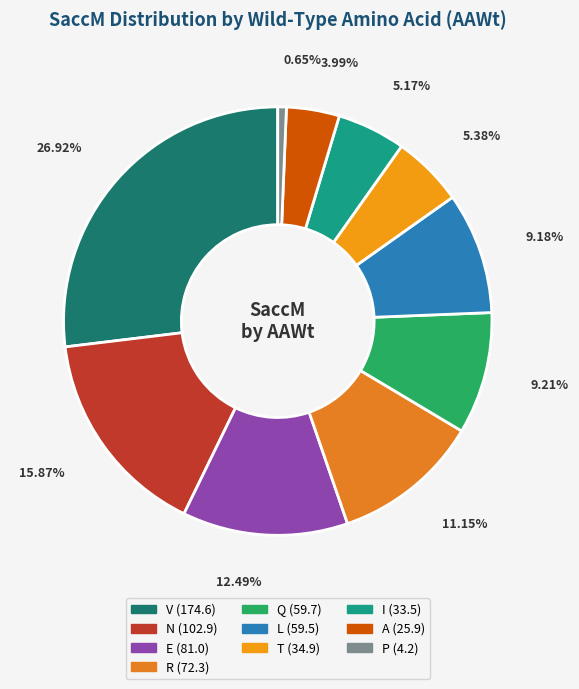

How many segments does this pie chart have?

10